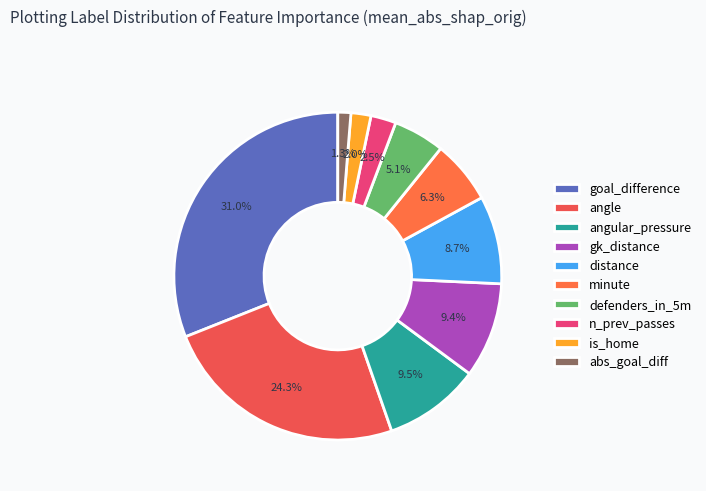

Is it true that angle is 24% of the pie?

True